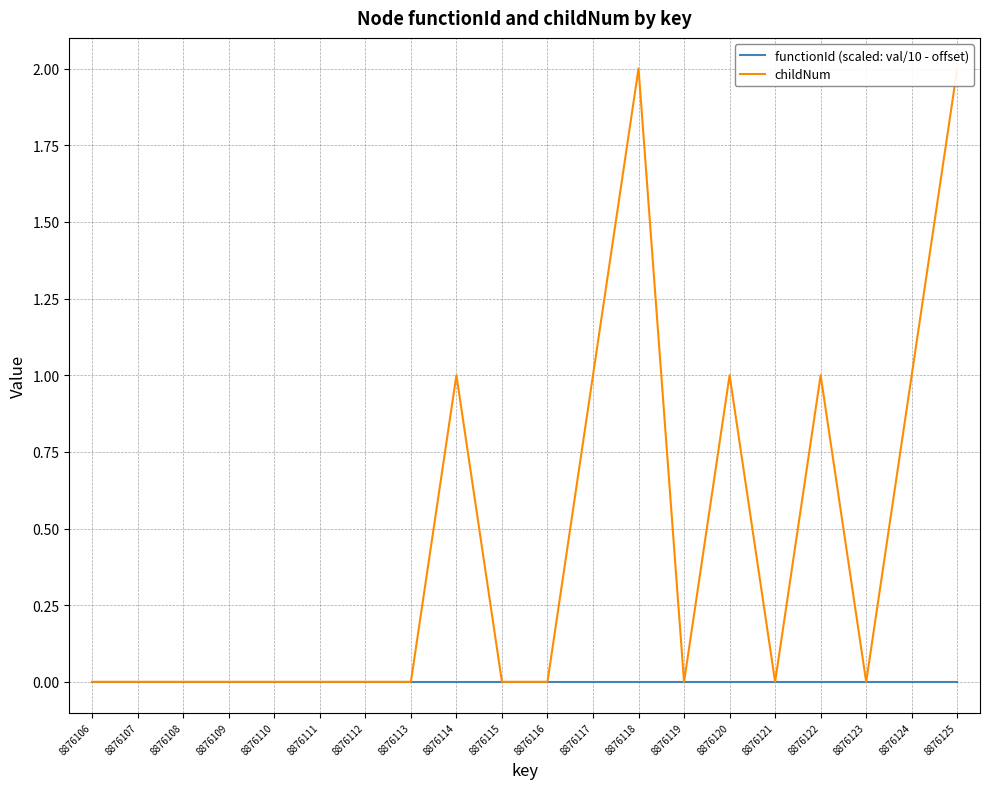

Reading left to right, transcribe all the data shown in this chart.

functionId (scaled: val/10 - offset): 0	0	0	0	0	0	0	0	0	0	0	0	0	0	0	0	0	0	0	0
childNum: 0	0	0	0	0	0	0	0	1	0	0	1	2	0	1	0	1	0	1	2